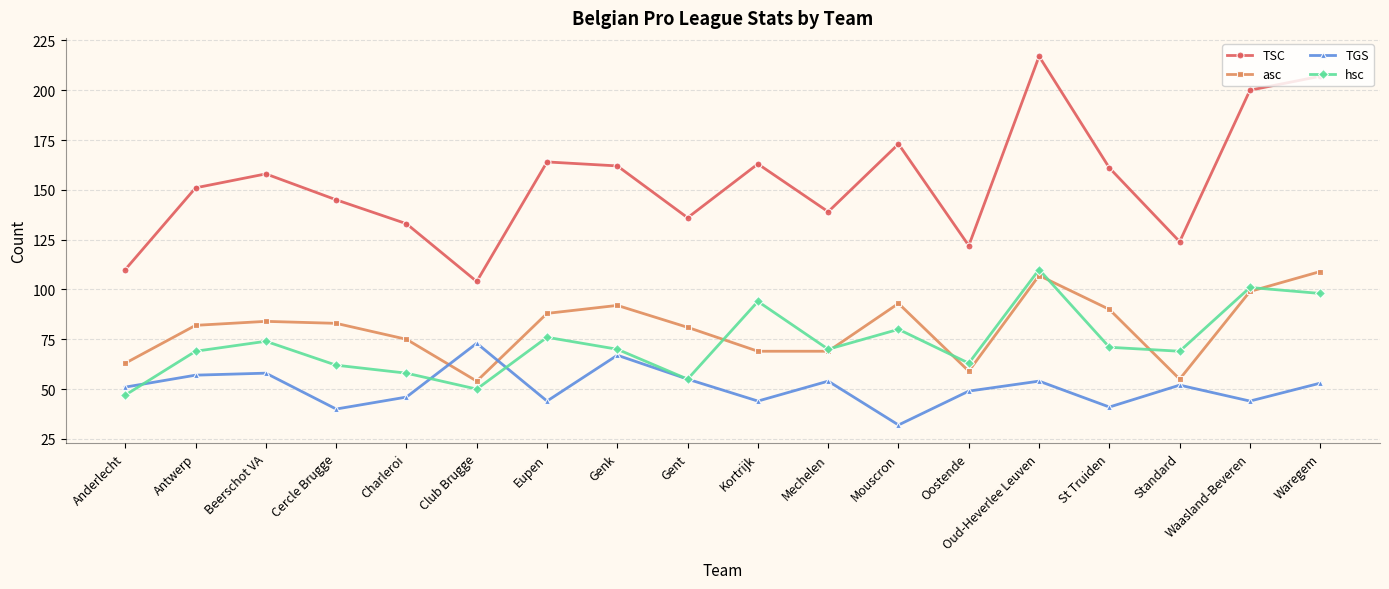

At how many categories does at least one series exceed 76?

18